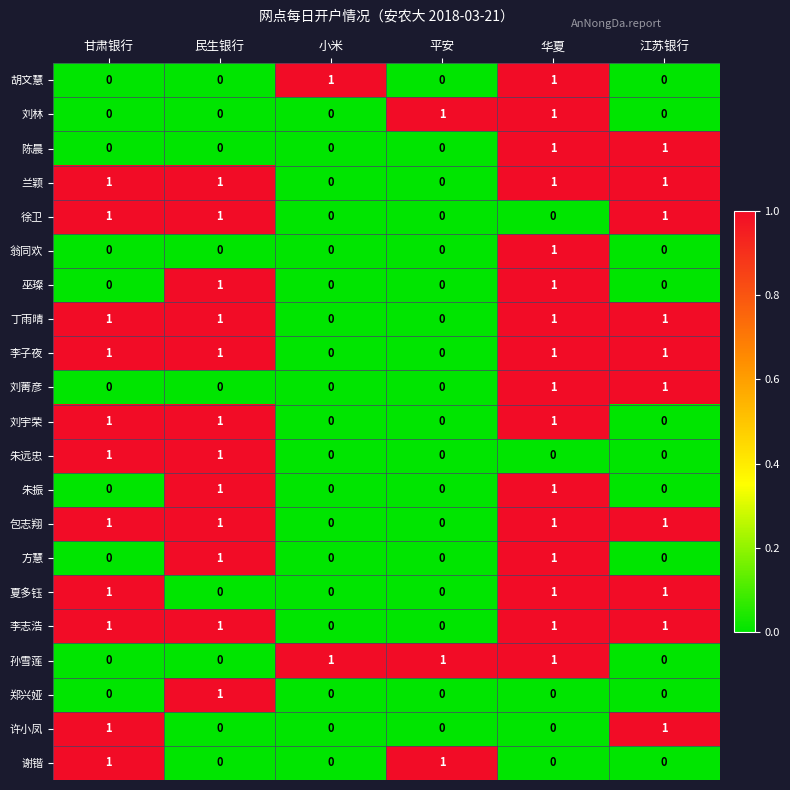

The value of 刘菁彦 at 小米 is 0. True or false?

True